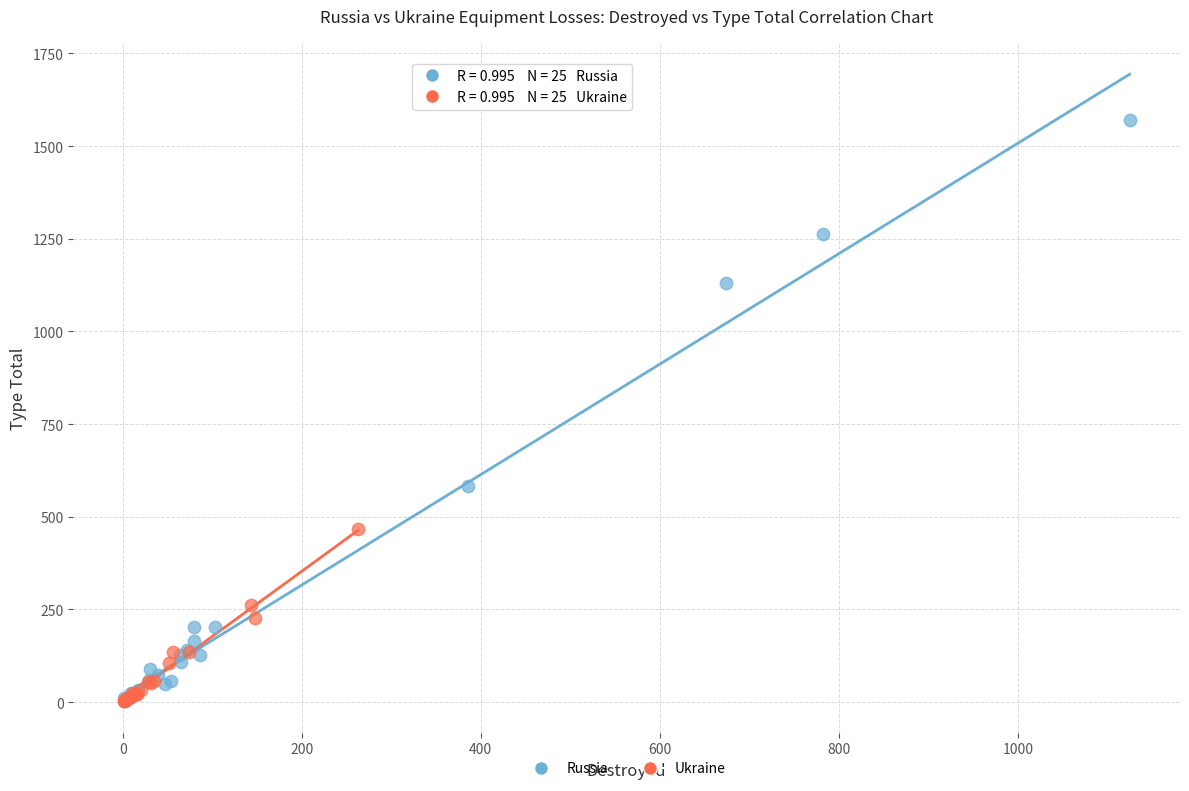

Which series reaches the maximum Y coordinate?

Russia